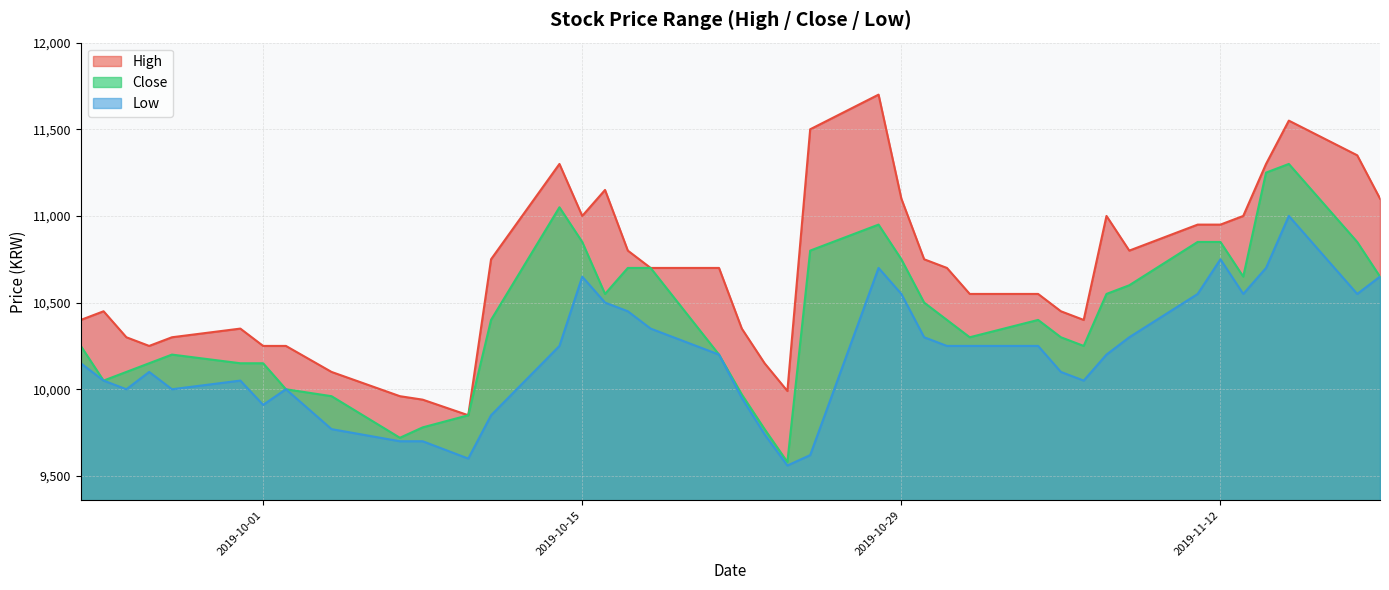

At which category does the chart reach its minimum across all series?

2019-10-24